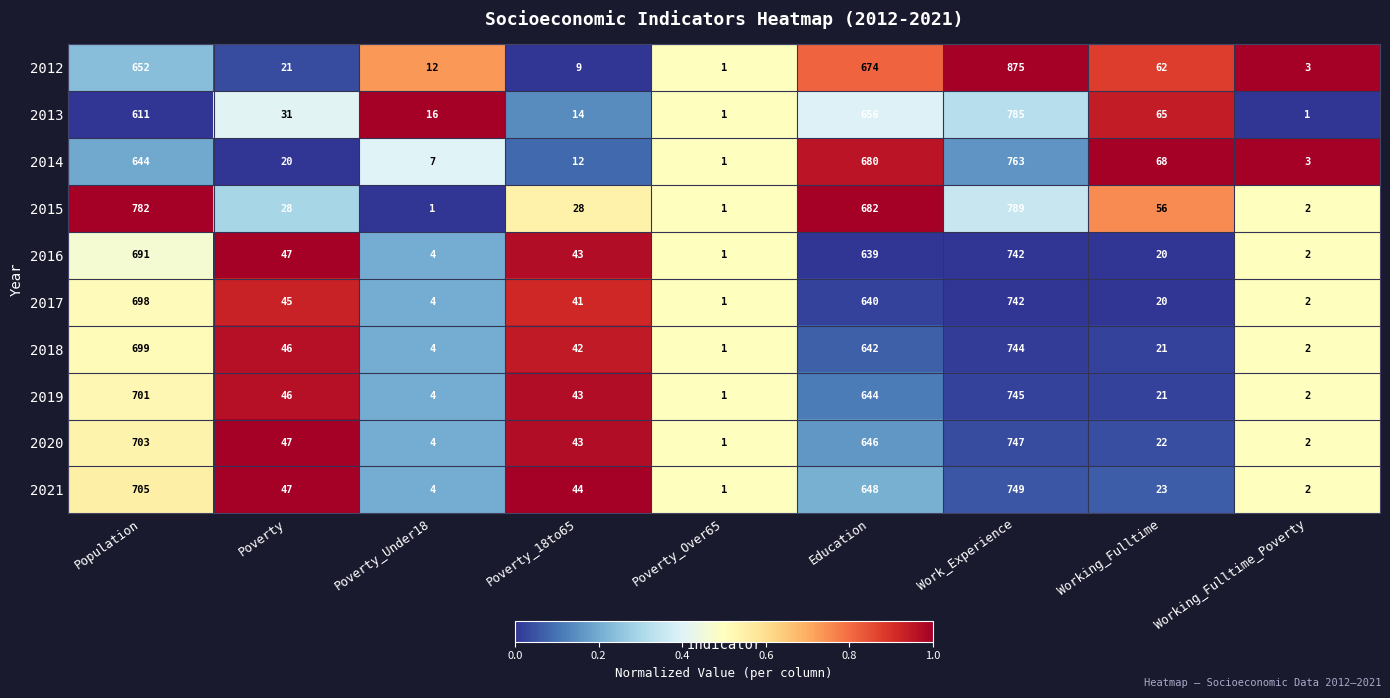

At which category is the sum across all series the highest?

Work_Experience